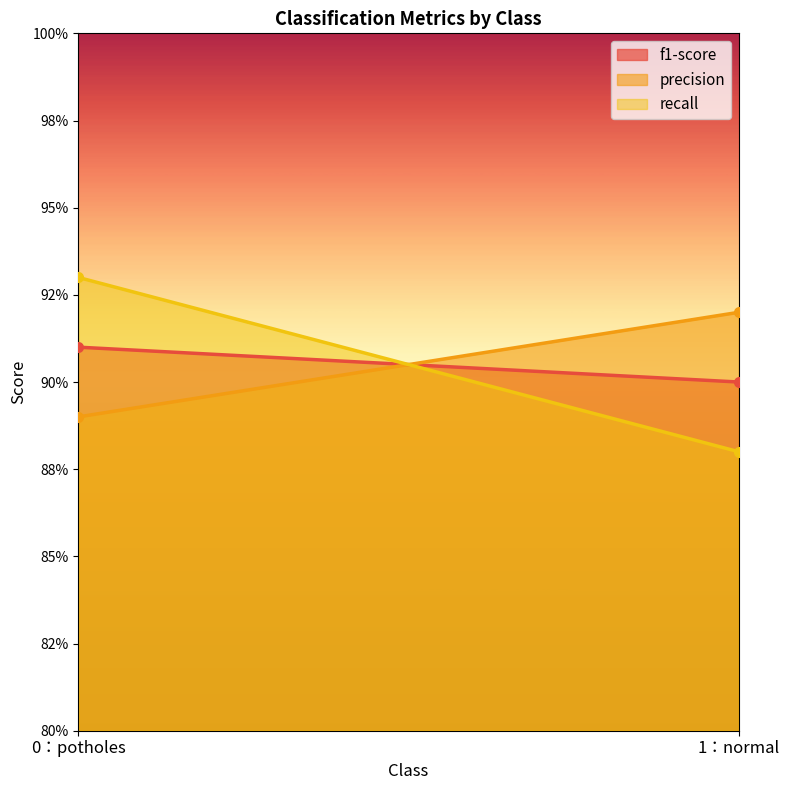

What value does the f1-score series have at 1：normal?

0.9